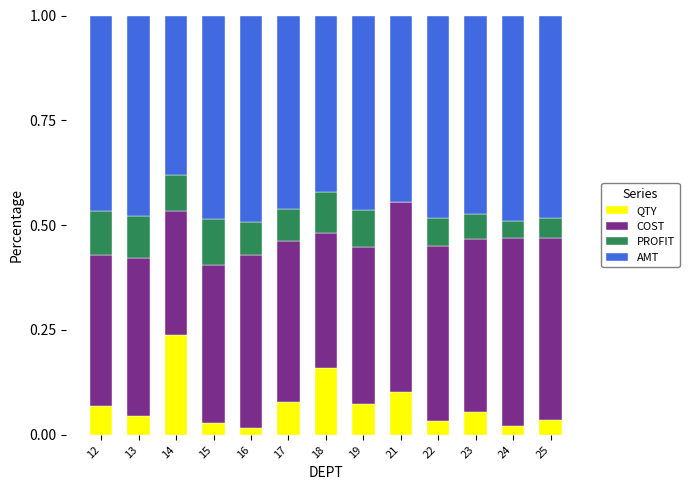

Which category has the highest value in the QTY series?

14